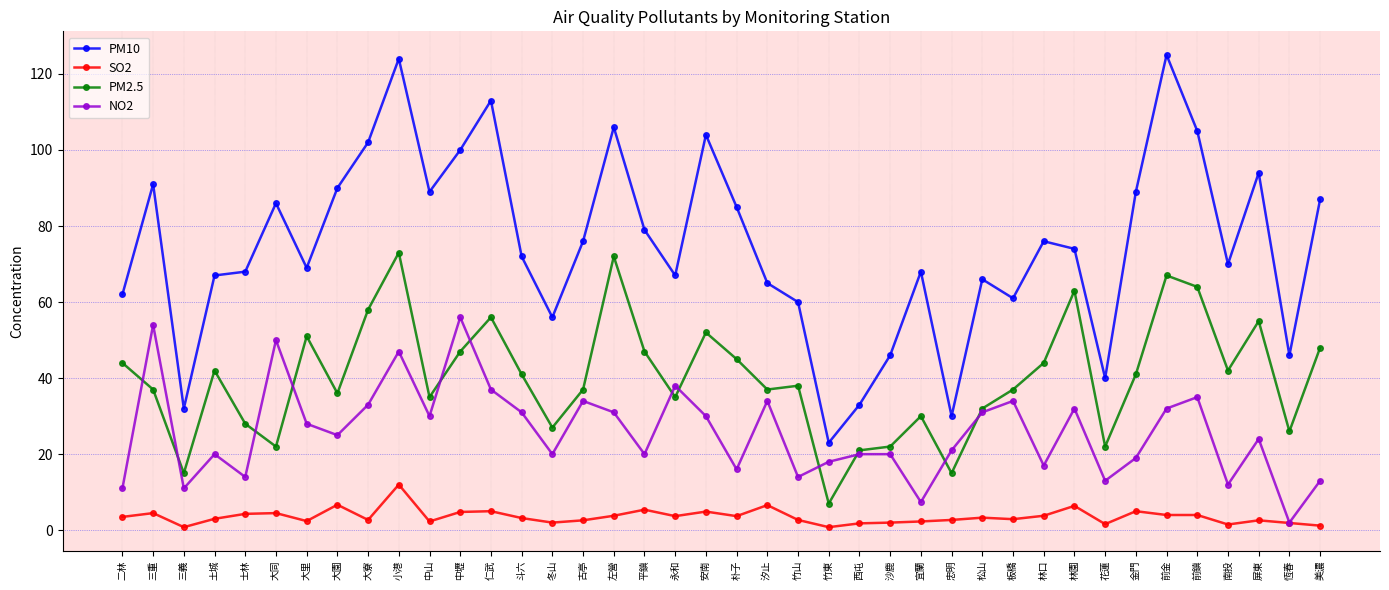

Which series has the widest spread of values?

PM10